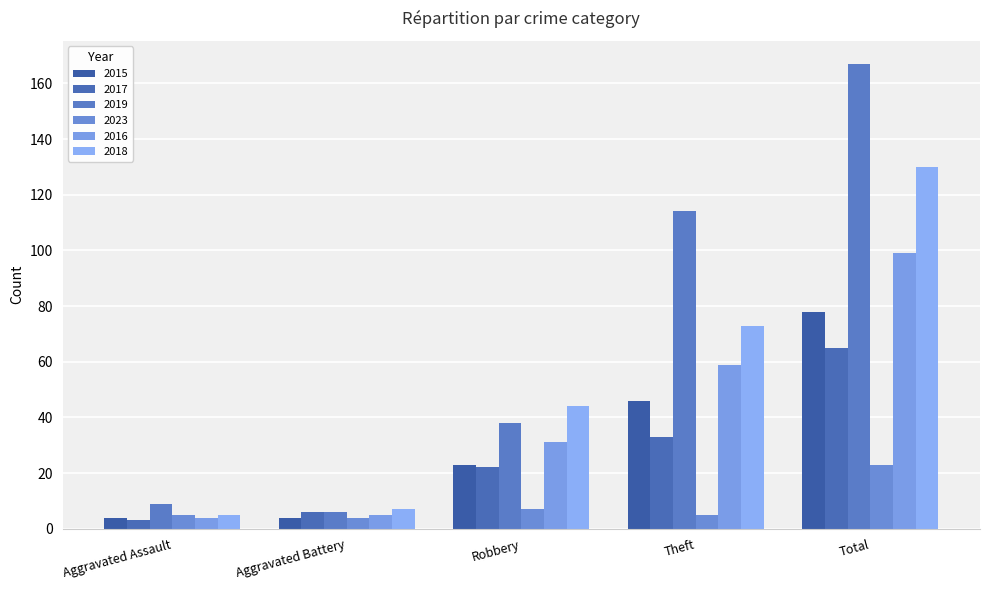

Reading left to right, what are all the values shown in this chart?

2015: Aggravated Assault=4	Aggravated Battery=4	Robbery=23	Theft=46	Total=78
2017: Aggravated Assault=3	Aggravated Battery=6	Robbery=22	Theft=33	Total=65
2019: Aggravated Assault=9	Aggravated Battery=6	Robbery=38	Theft=114	Total=167
2023: Aggravated Assault=5	Aggravated Battery=4	Robbery=7	Theft=5	Total=23
2016: Aggravated Assault=4	Aggravated Battery=5	Robbery=31	Theft=59	Total=99
2018: Aggravated Assault=5	Aggravated Battery=7	Robbery=44	Theft=73	Total=130